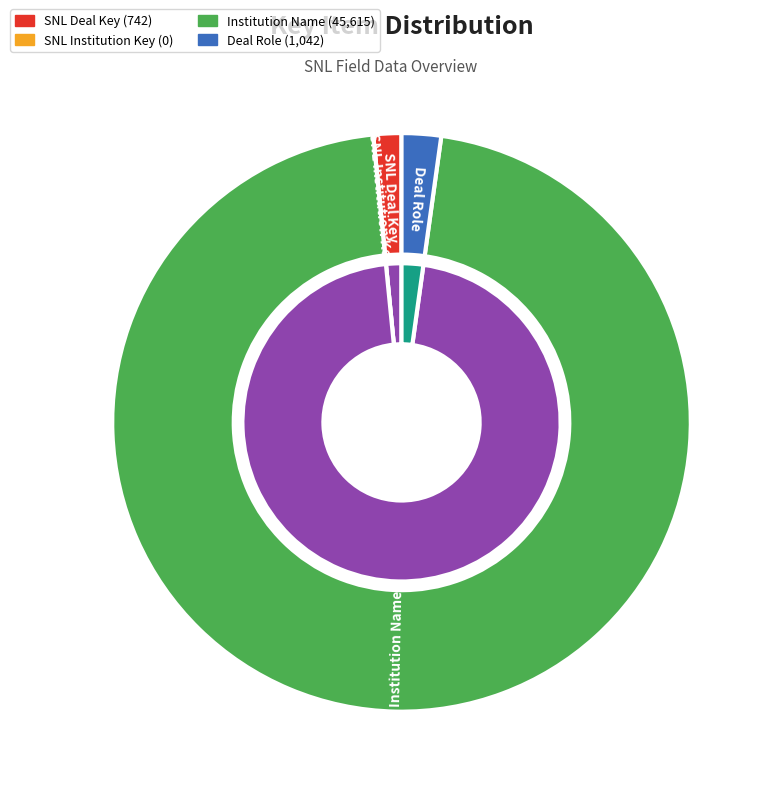

To the nearest percent, what is the average slice percentage?

25%